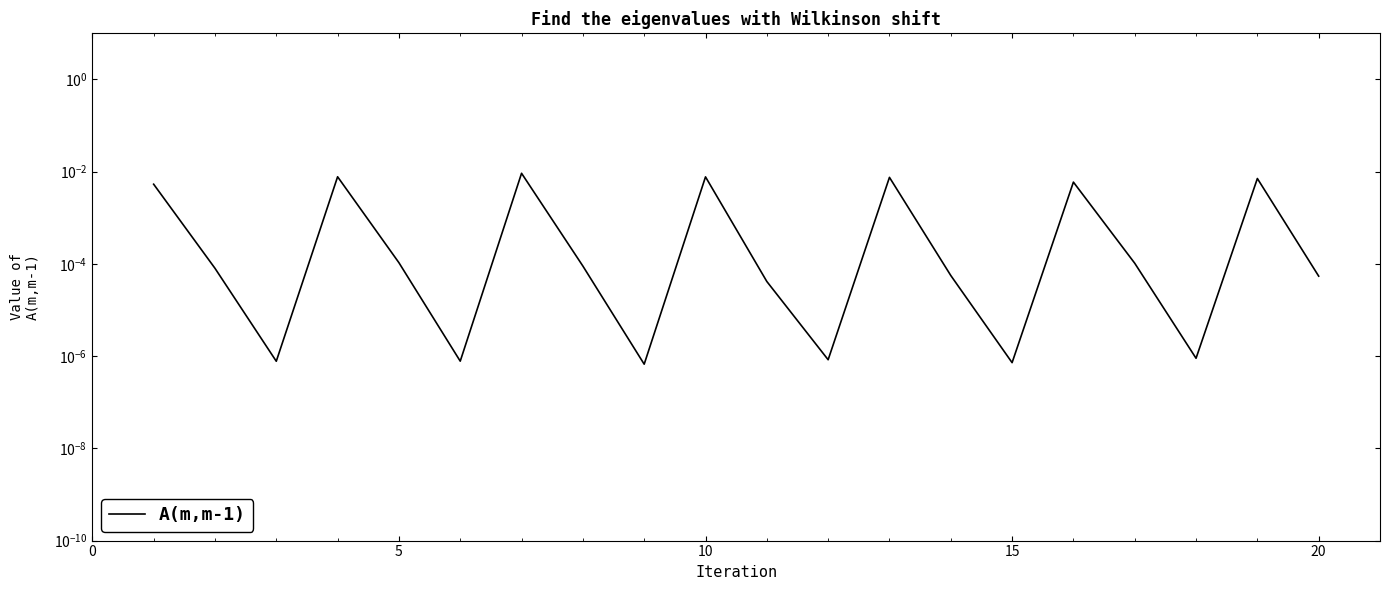

True or false: there are more than 1 points higher than both neighbors.

True